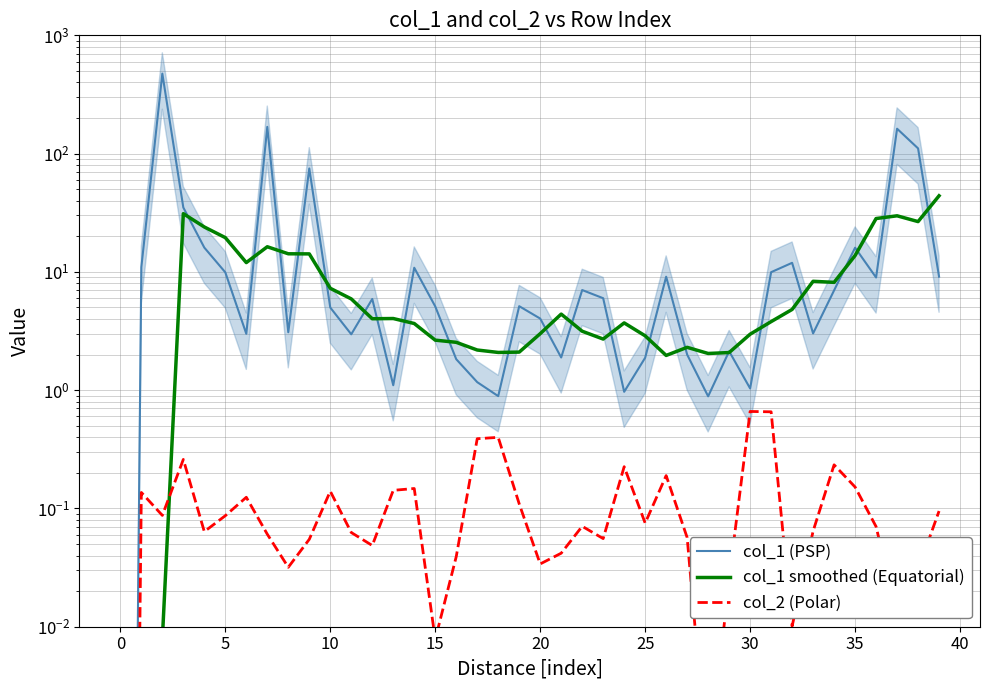

Reading left to right, what are all the values shown in this chart?

col_1 (PSP): 0.0	11.0	474.7	35.0	16.0	9.9	3.0	168.3	3.1	74.9	5.0	3.0	5.9	1.1	10.8	5.1	1.8	1.2	0.9	5.1	4.0	1.9	7.0	6.0	1.0	1.9	9.1	2.0	0.9	2.1	1.0	9.9	11.9	3.0	7.0	16.0	9.0	162.4	110.7	9.1
col_1 smoothed (Equatorial): 0.0	0.0	0.0	31.1	24.0	19.5	12.0	16.3	14.2	14.2	7.3	5.9	4.0	4.0	3.7	2.6	2.5	2.2	2.1	2.1	3.0	4.4	3.2	2.7	3.7	2.9	2.0	2.3	2.0	2.1	3.0	3.8	4.8	8.3	8.2	13.7	28.3	29.8	26.6	44.0
col_2 (Polar): 0.0	0.1	0.1	0.3	0.1	0.1	0.1	0.1	0.0	0.1	0.1	0.1	0.0	0.1	0.1	0.0	0.0	0.4	0.4	0.1	0.0	0.0	0.1	0.1	0.2	0.1	0.2	0.1	0.0	0.0	0.7	0.7	0.0	0.1	0.2	0.2	0.1	0.0	0.0	0.1